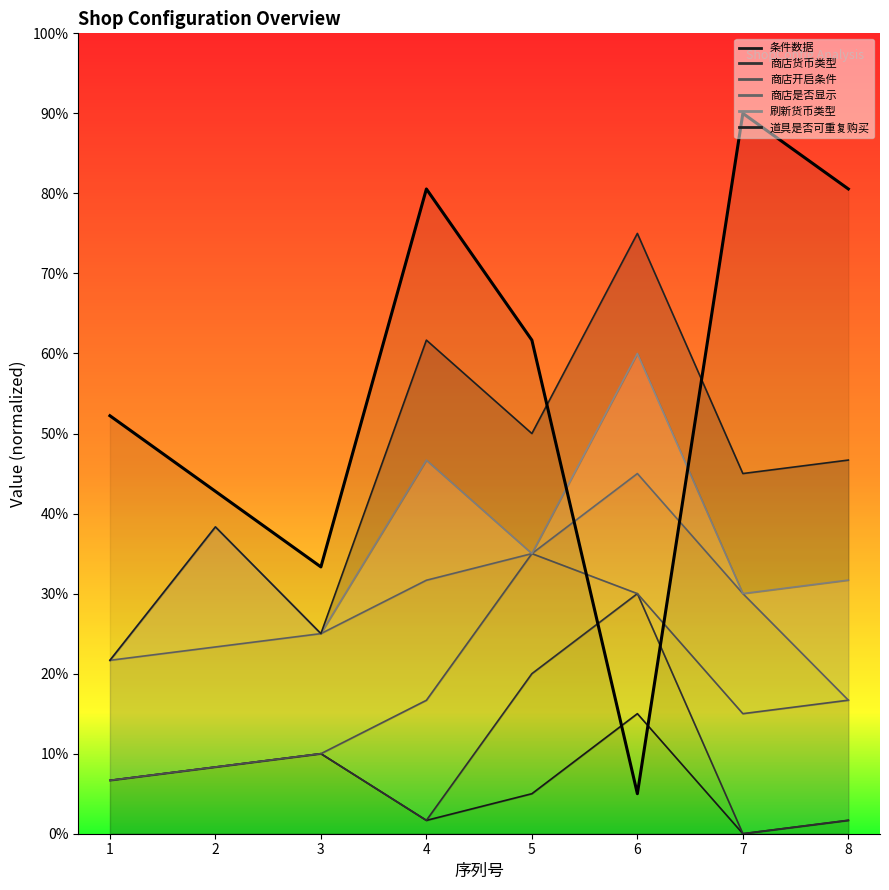

True or false: the data shows 0.6 at 5.

True